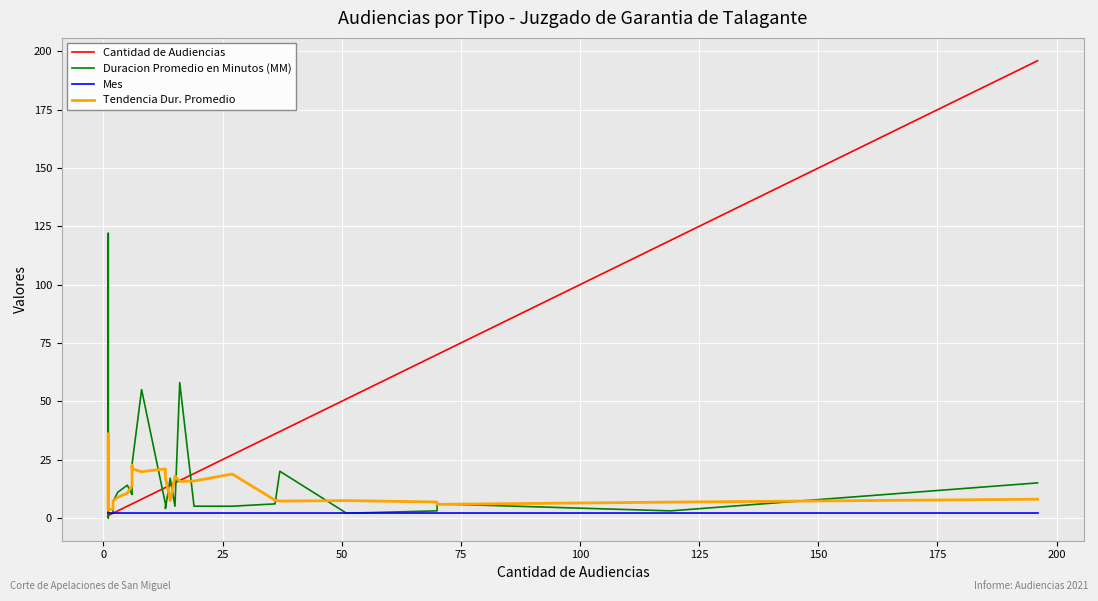

How many values in Duracion Promedio en Minutos (MM) are above zero?

31